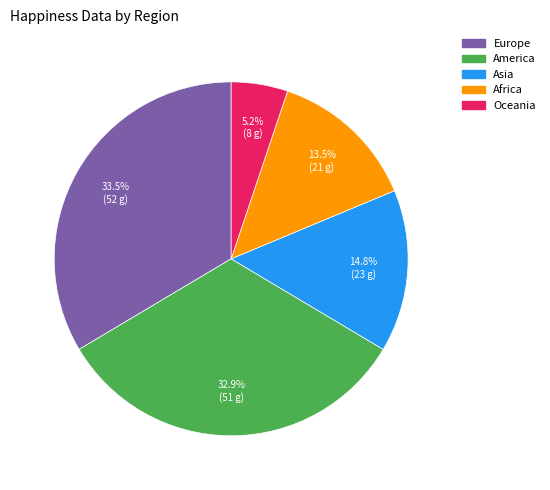

What is the largest slice in the pie chart?

Europe